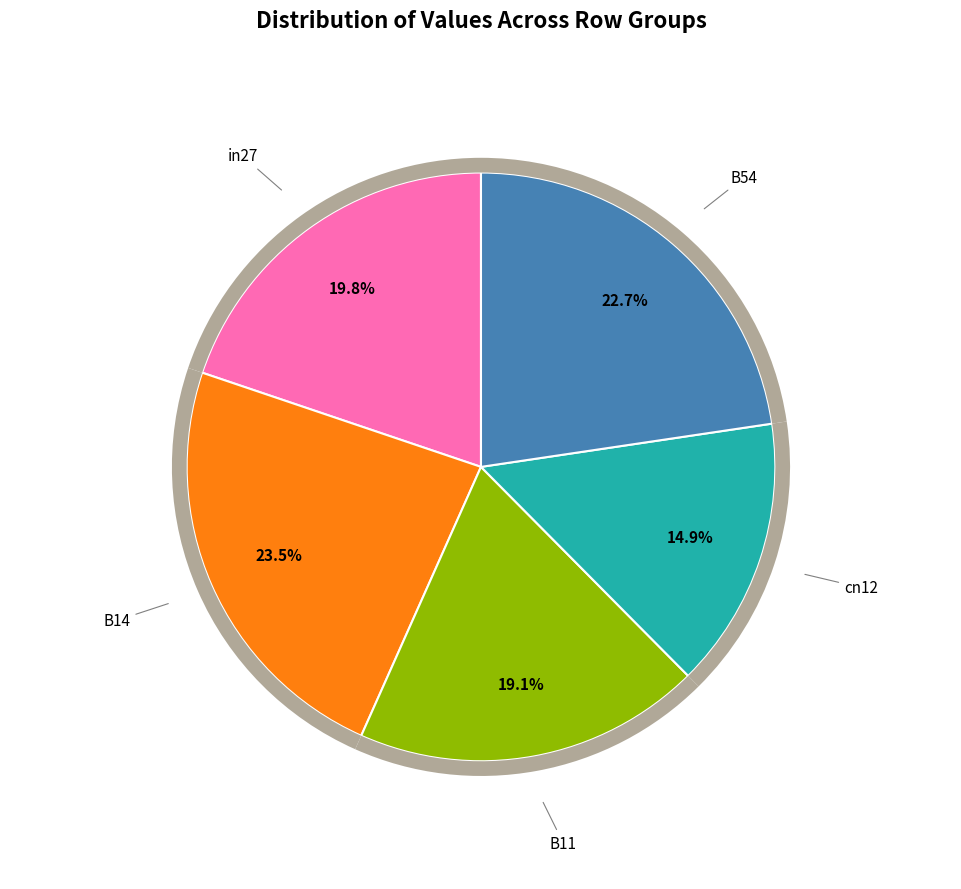

How many slices are in this pie chart?

5